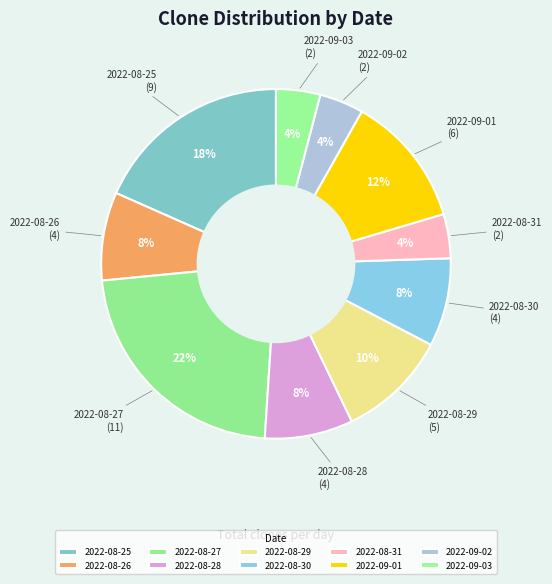

Approximately how many times larger is the value at 2022-08-25 compared to 2022-08-28?

2.2